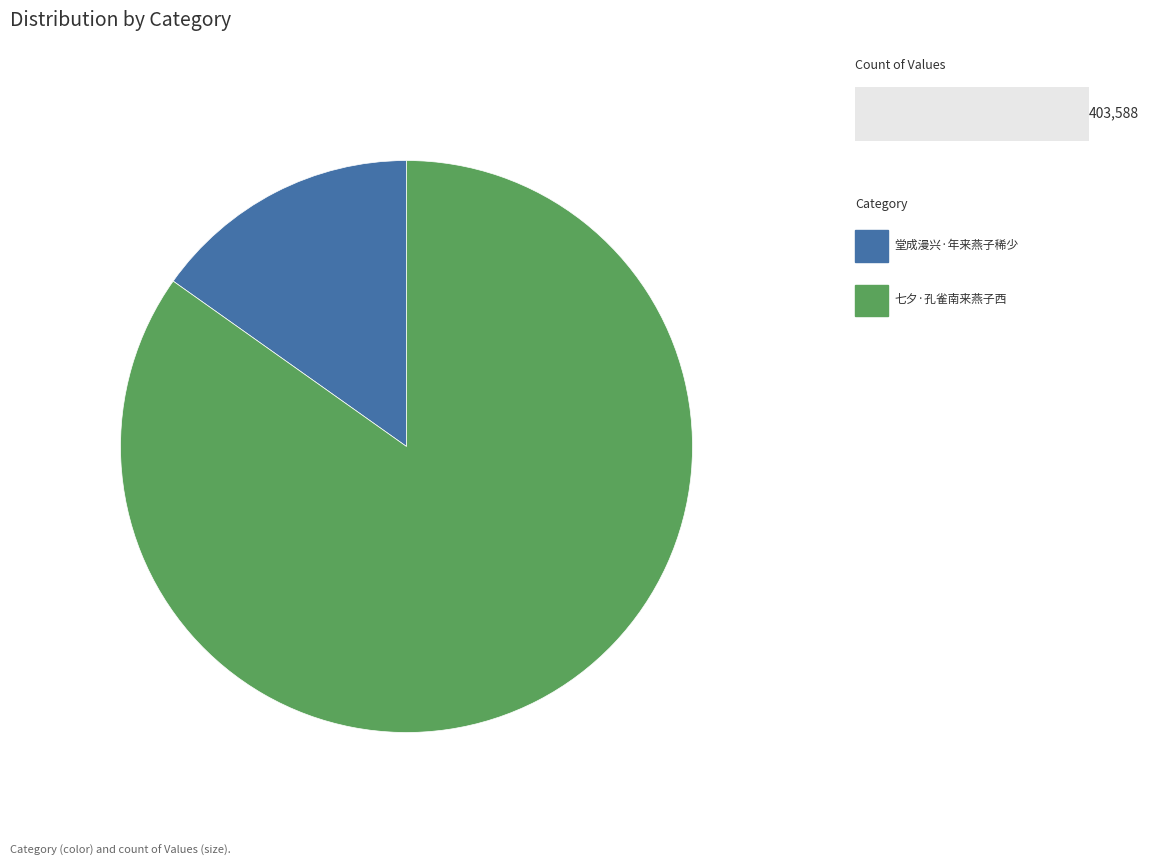

Is there a majority slice in this chart?

Yes